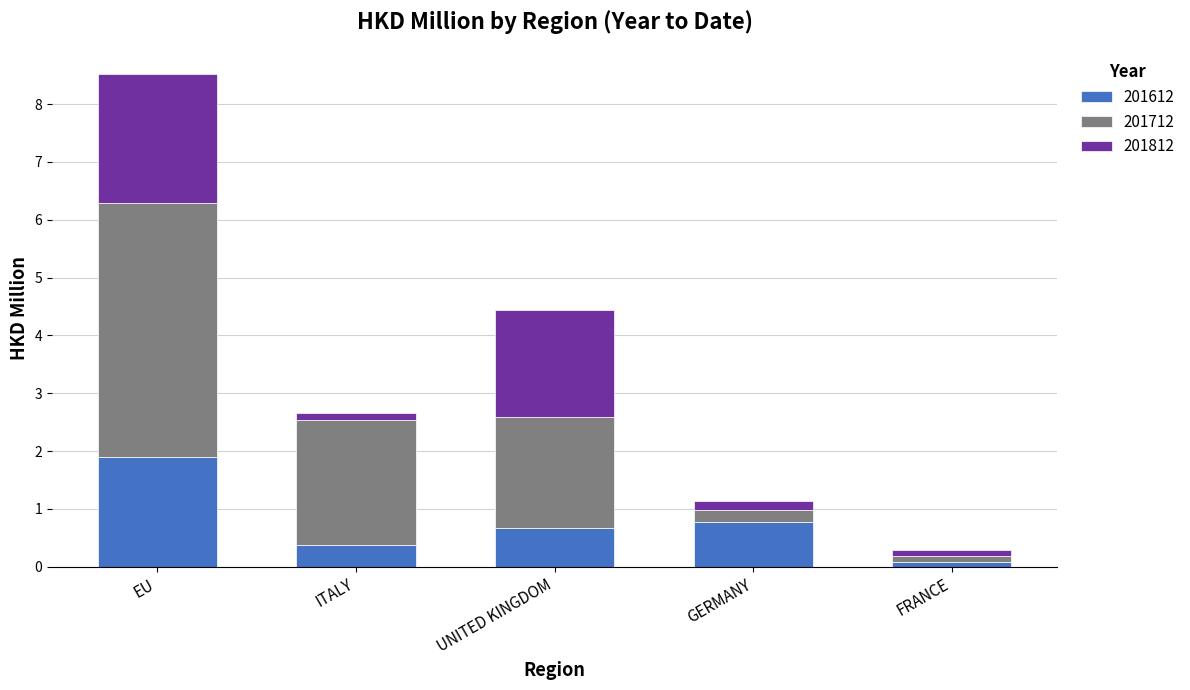

What is the average value of the 201612 series?

0.8